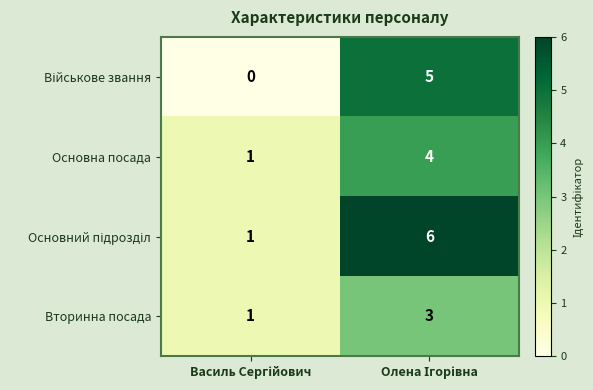

What is the sum of all Основна посада values?

5